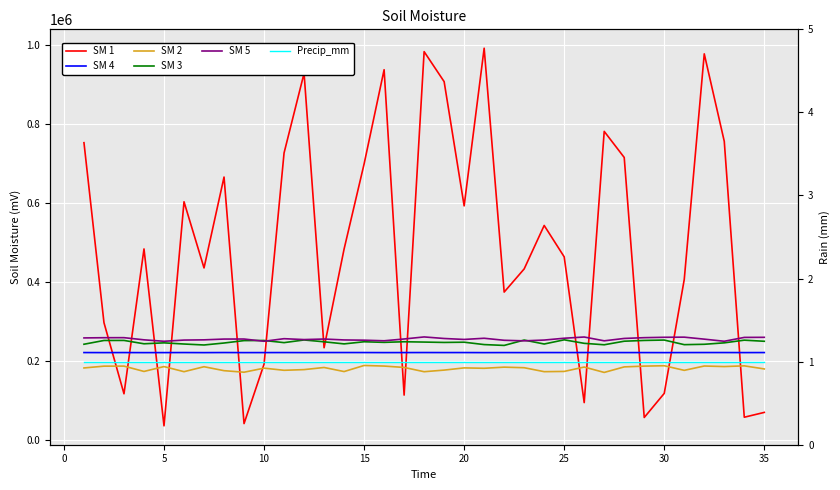

Is it true that SM 4 equals 83449.0 at 18?

False